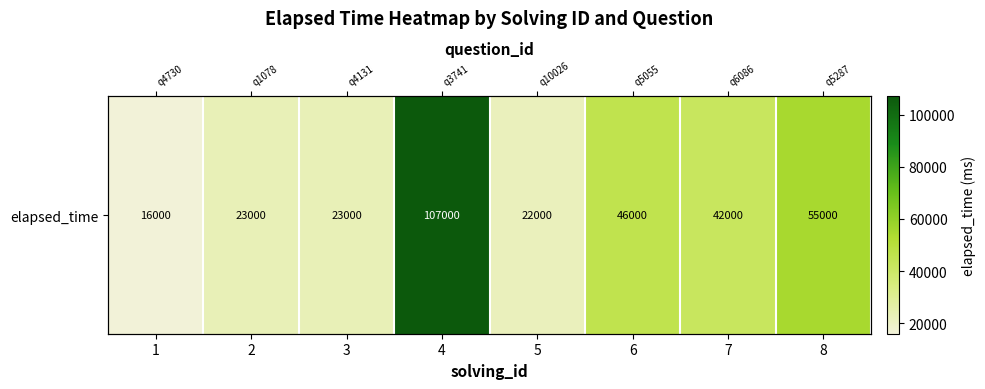

What is the change in value from 6 to 8?

+9000